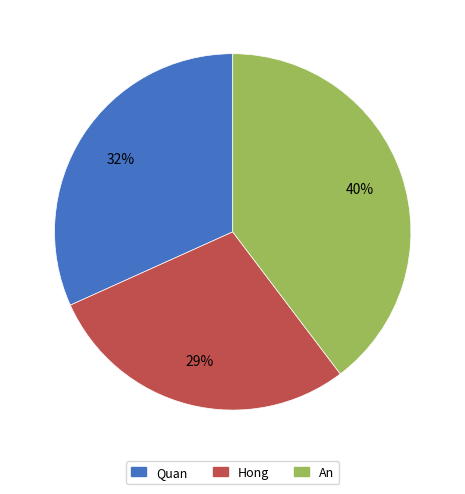

Count the number of slices in the pie.

3